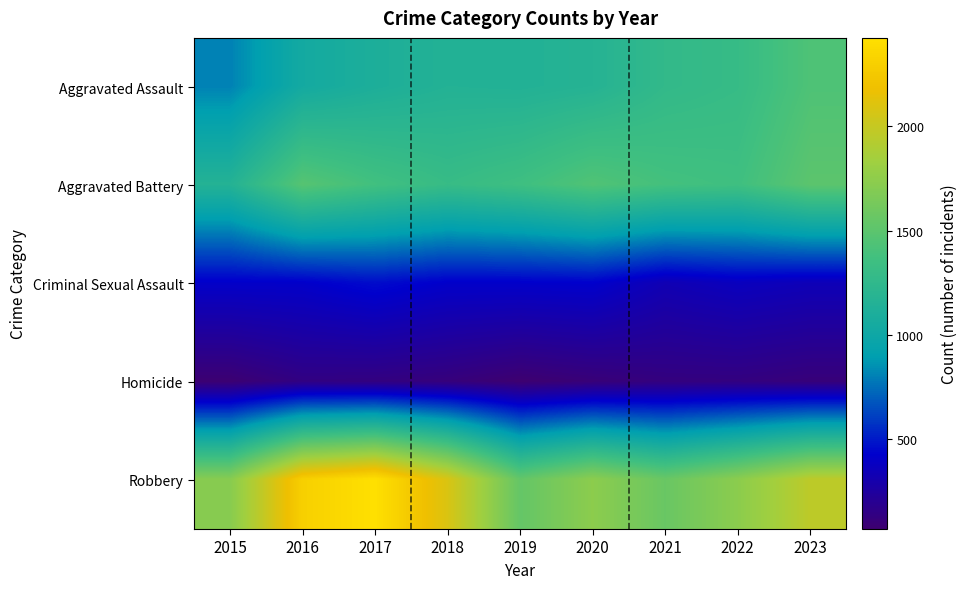

What is the total value across all series at 2018?

5065